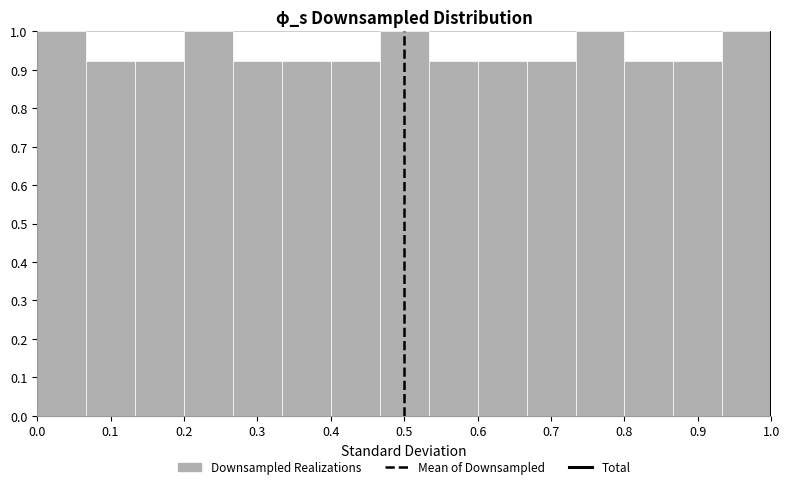

How tall is the bar that spans 0.13 to 0.20 on the x-axis? Neither the bar edges nor the heights are printed on the chart, so give them approximately, as read against the axes.

0.92